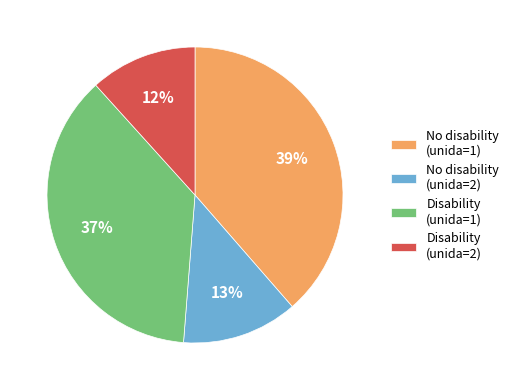

How many segments does this pie chart have?

4